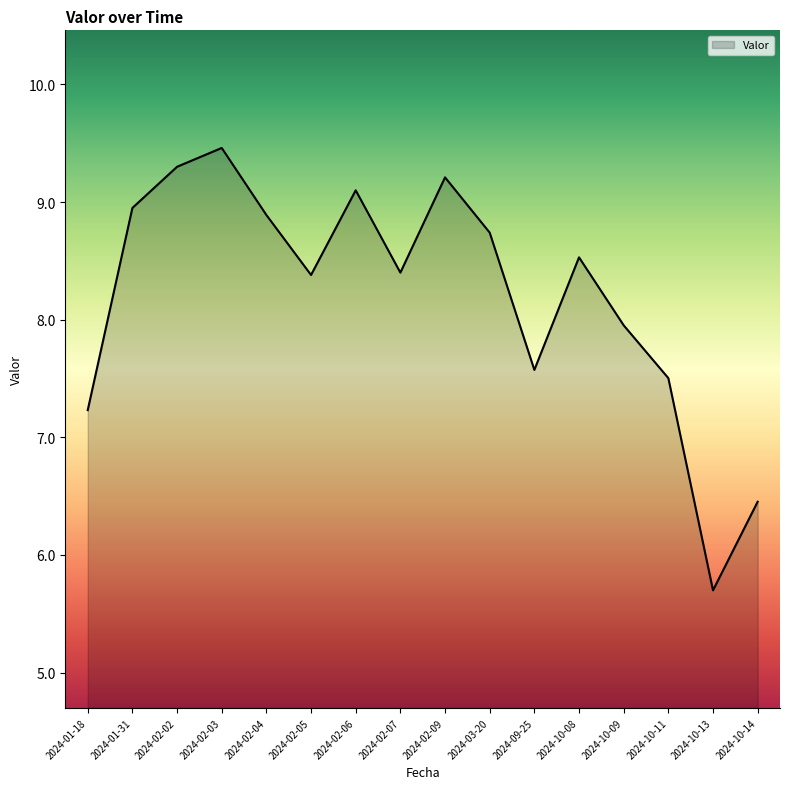

At which category does the data reach its first local peak?

2024-02-03